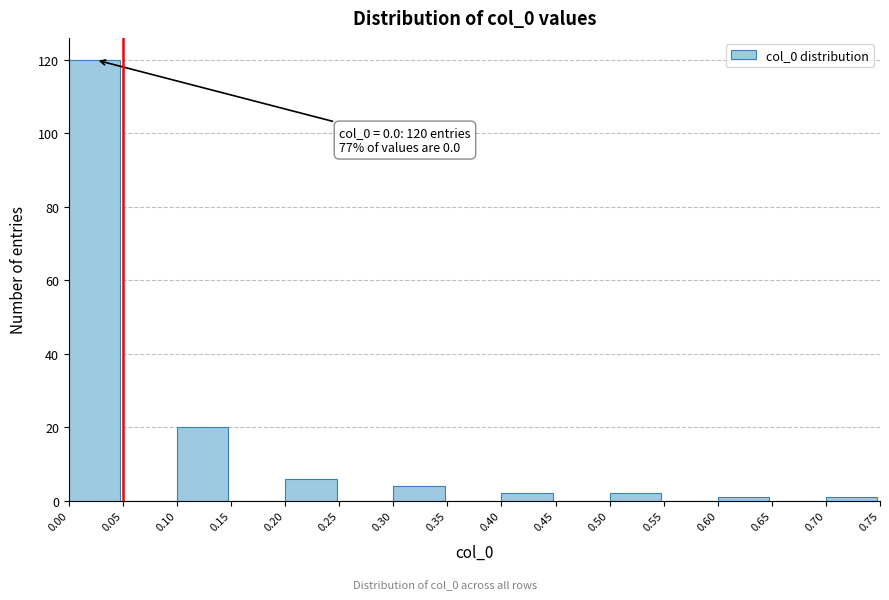

Which range on the x-axis has the tallest bar?

0.00 to 0.05